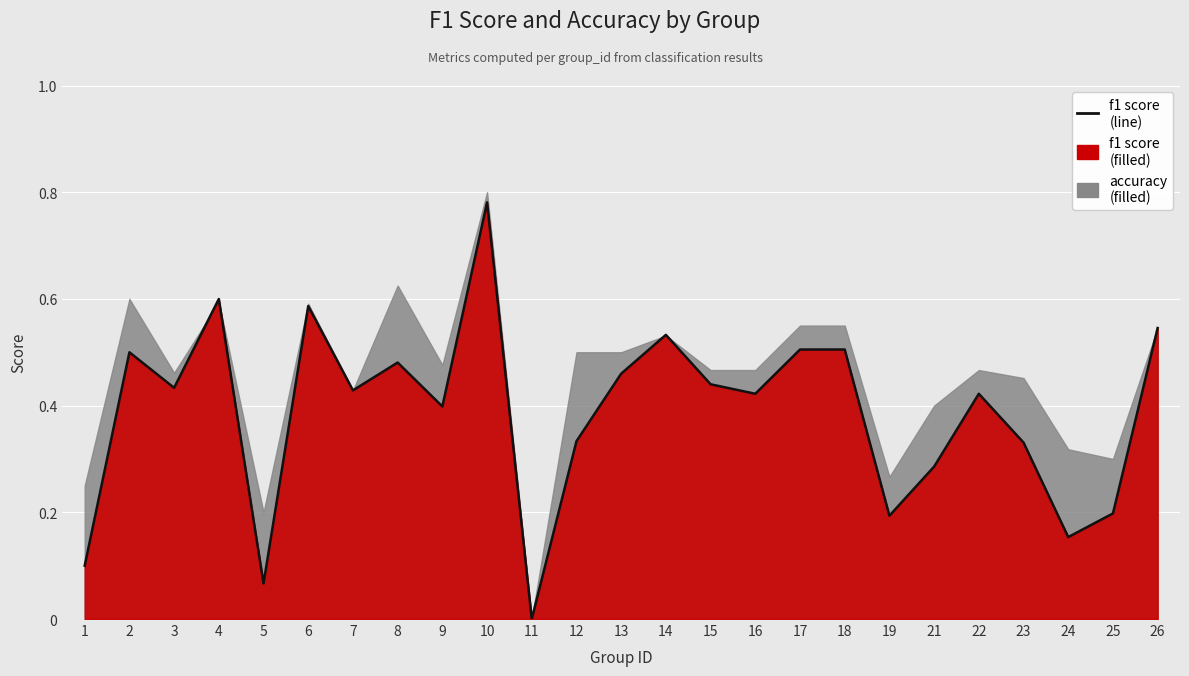

Where is the data nearest to the value 0?

11